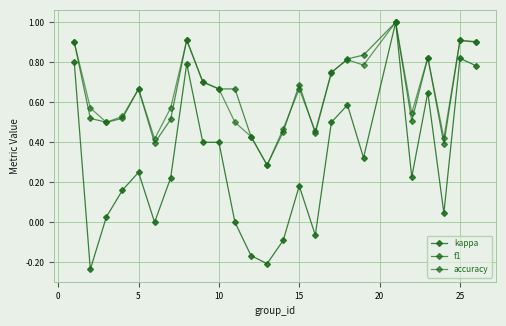

What is the sum of all f1 values?

16.2